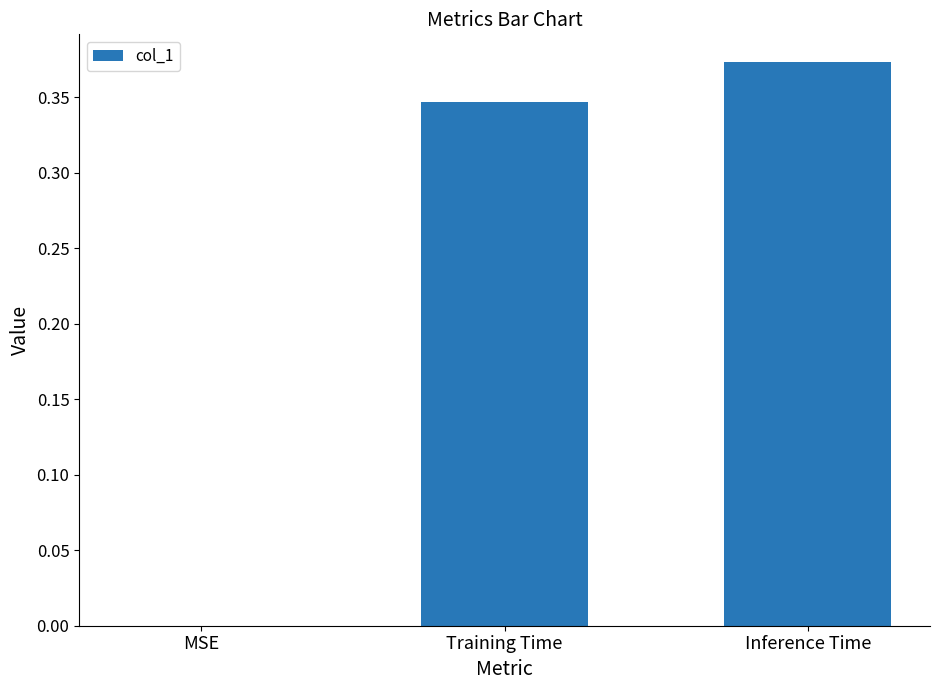

What is the sum of all values?

0.7